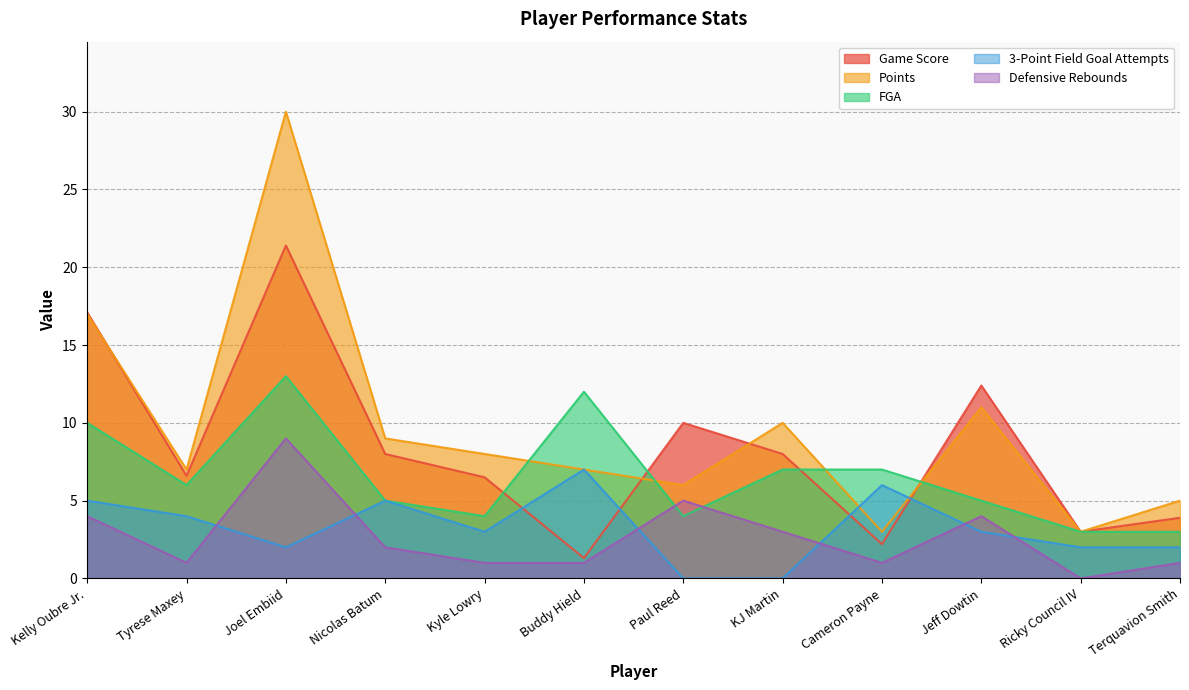

List the series in order of their peak value, highest first.

Points, Game Score, FGA, Defensive Rebounds, 3-Point Field Goal Attempts